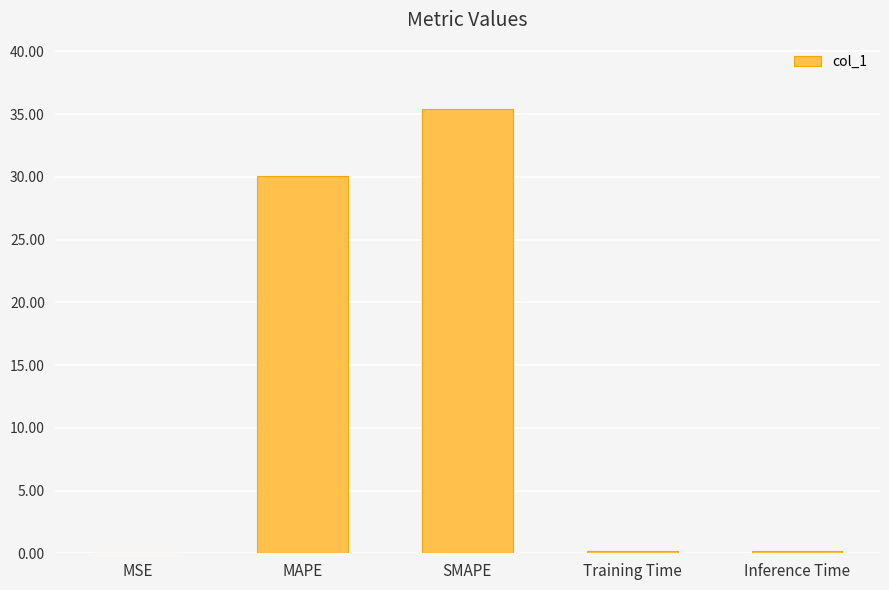

Which category has the highest value across all series?

SMAPE